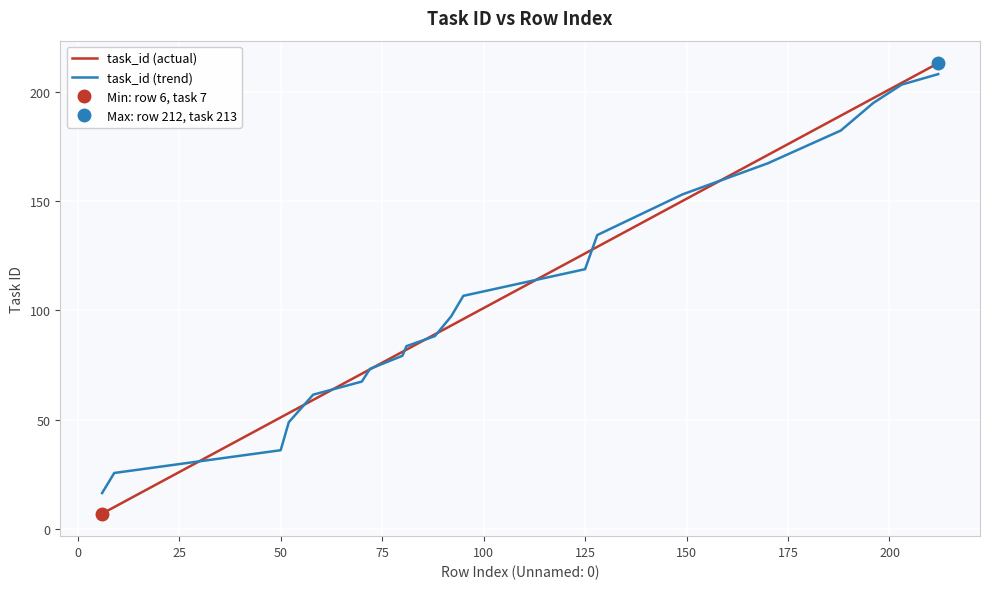

The task_id (trend) series shows 118.8 at 125. True or false?

True